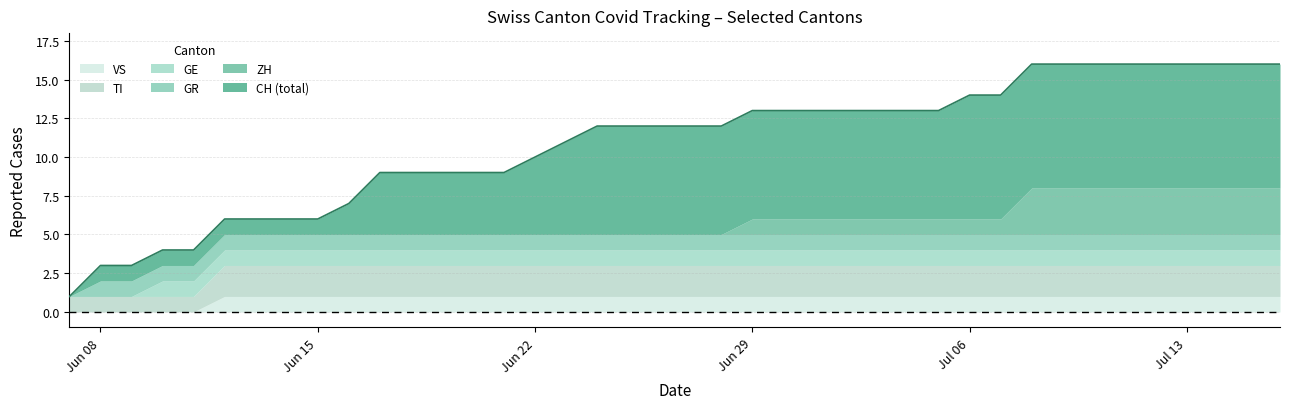

The value of GE at 14 is 1. True or false?

True